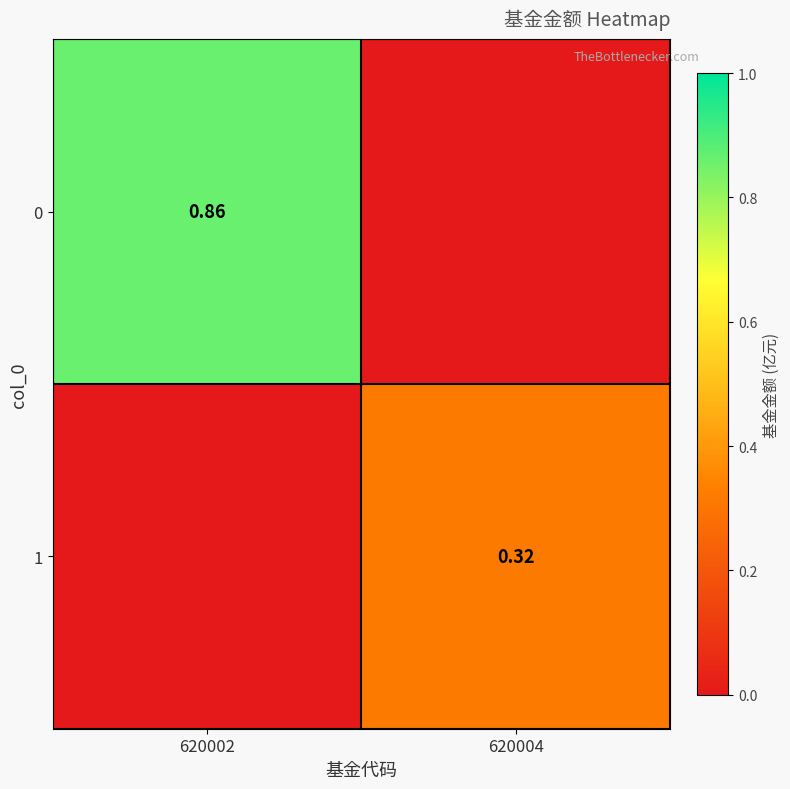

What is the difference between the highest and lowest values at 620004?

0.3